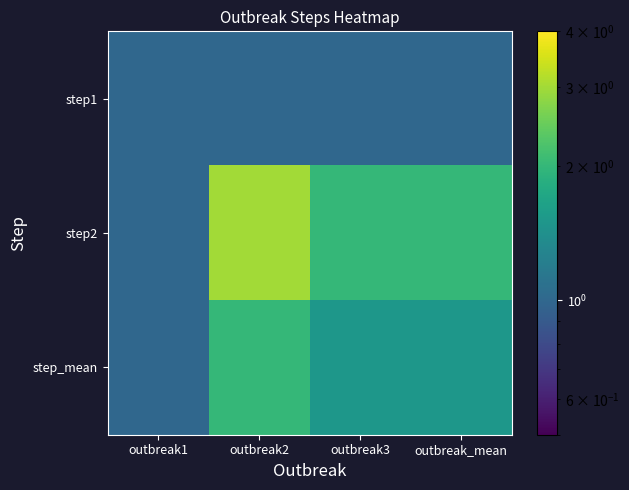

Reading right to left, list all the values displayed in this chart.

step1: outbreak_mean=1.0	outbreak3=1.0	outbreak2=1.0	outbreak1=1.0
step2: outbreak_mean=2.0	outbreak3=2.0	outbreak2=3.0	outbreak1=1.0
step_mean: outbreak_mean=1.5	outbreak3=1.5	outbreak2=2.0	outbreak1=1.0